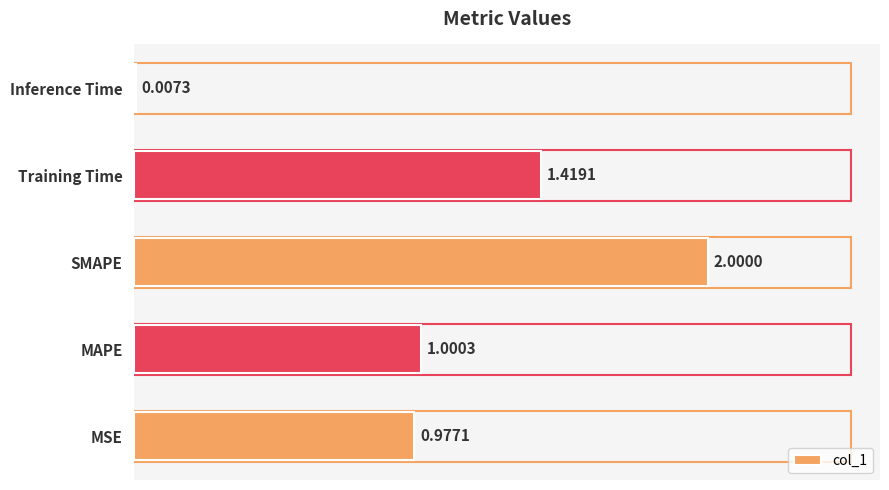

What is the change in value from MAPE to Training Time?

+0.4